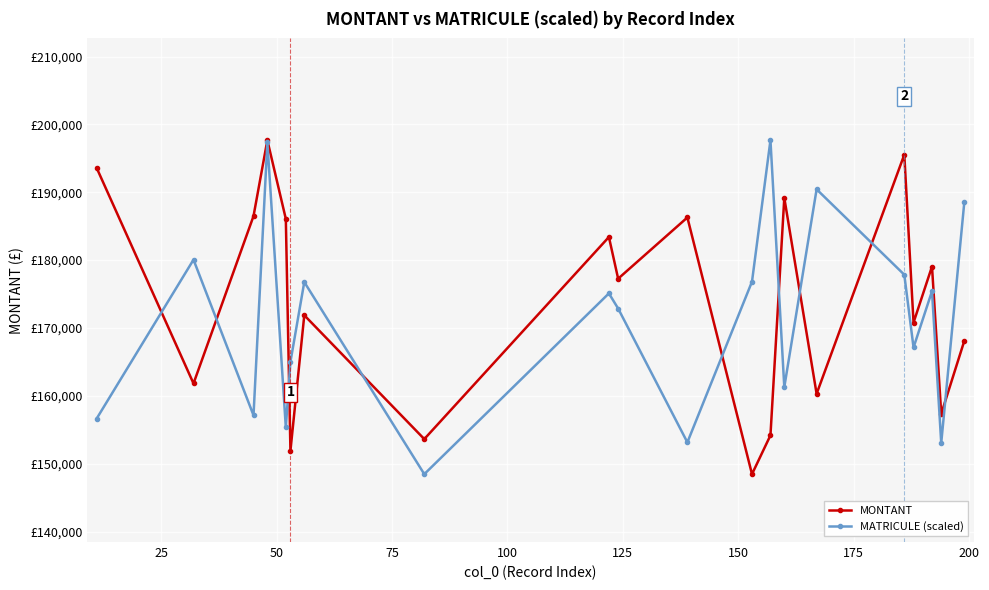

Which series has the largest range (max minus min)?

MONTANT